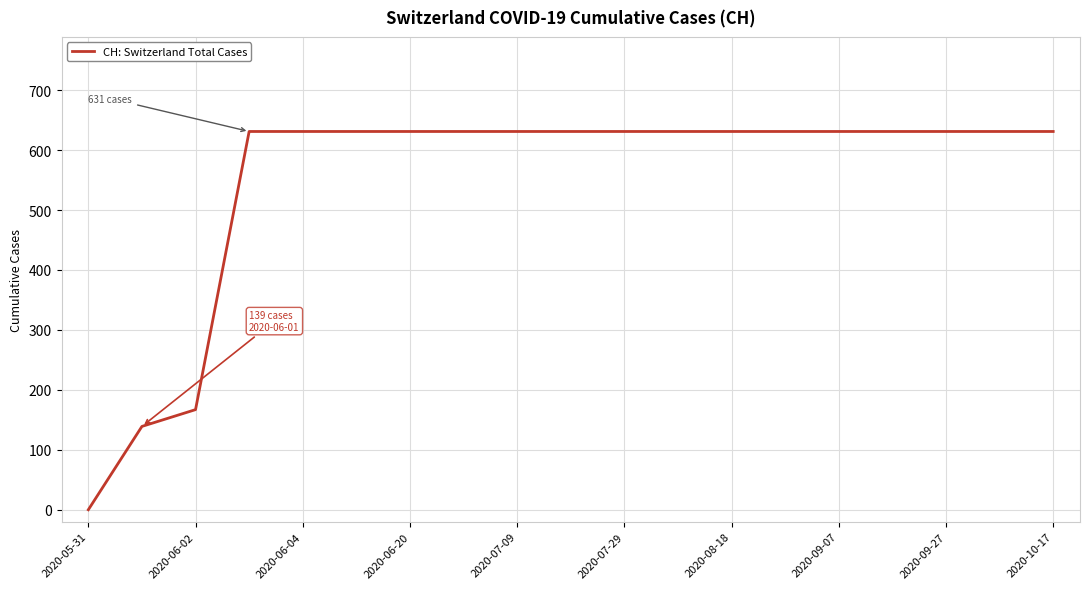

What is the difference between the maximum and minimum values?

631